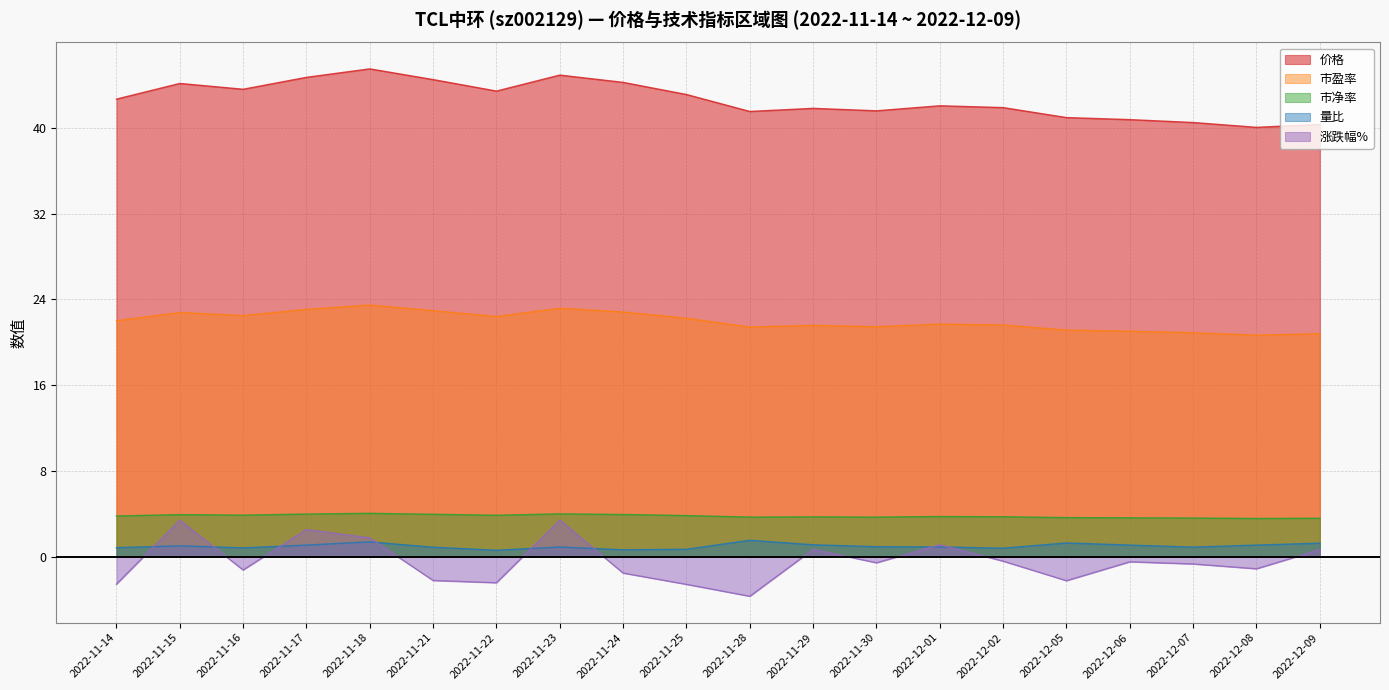

At which category is the sum across all series the highest?

2022-11-23